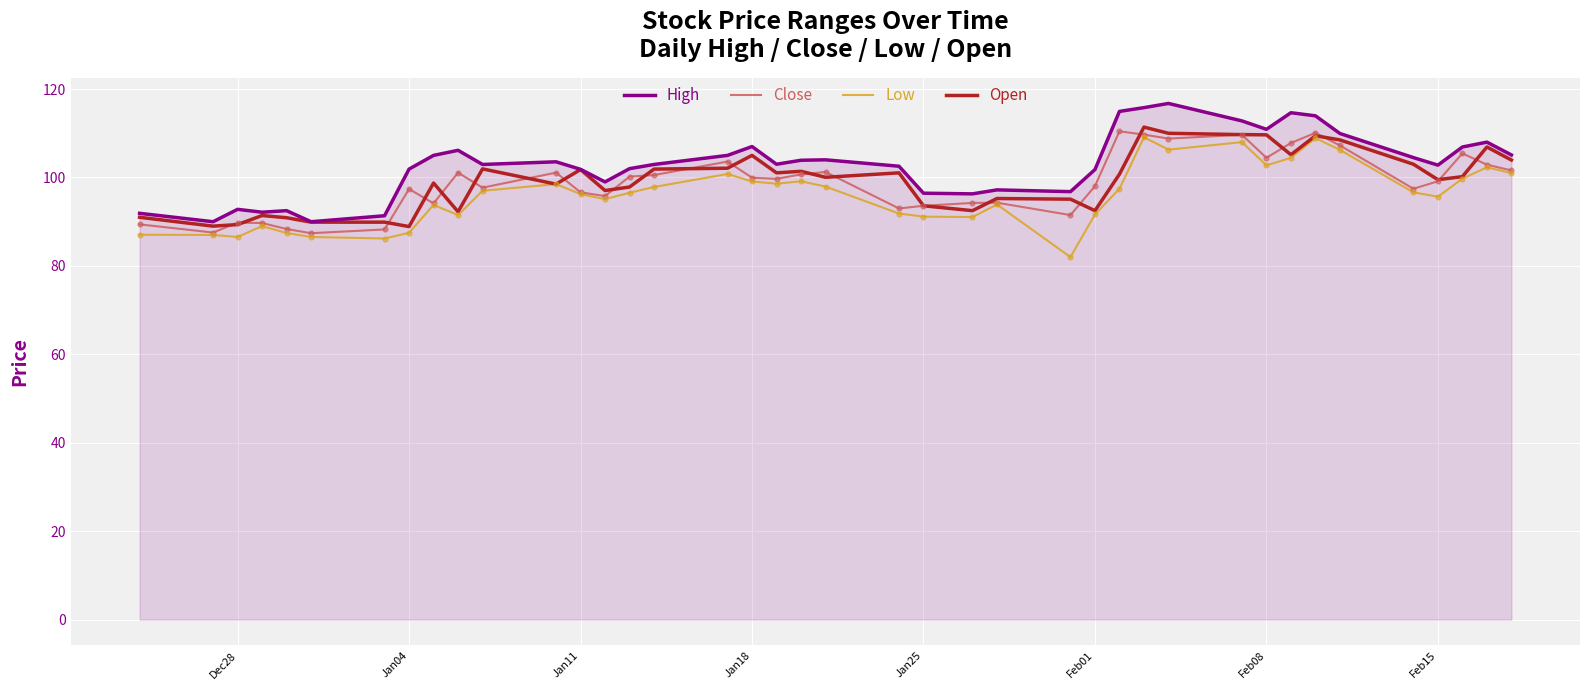

True or false: Low and High cross at least once.

False